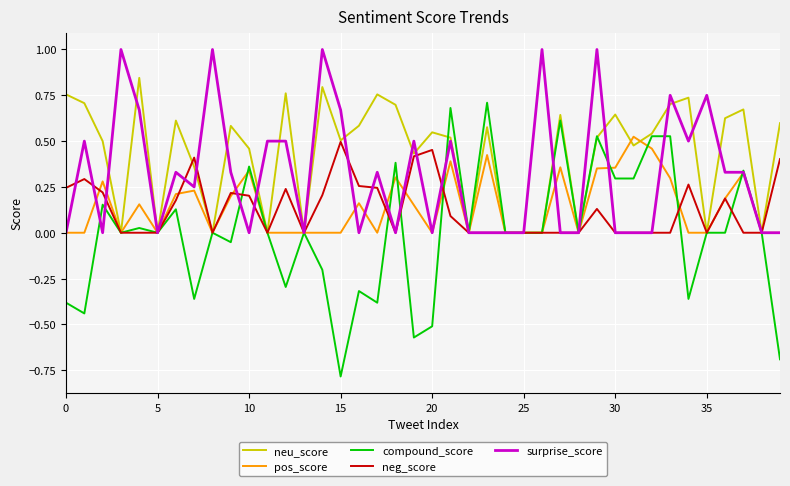

Which series has the largest total across all categories?

neu_score